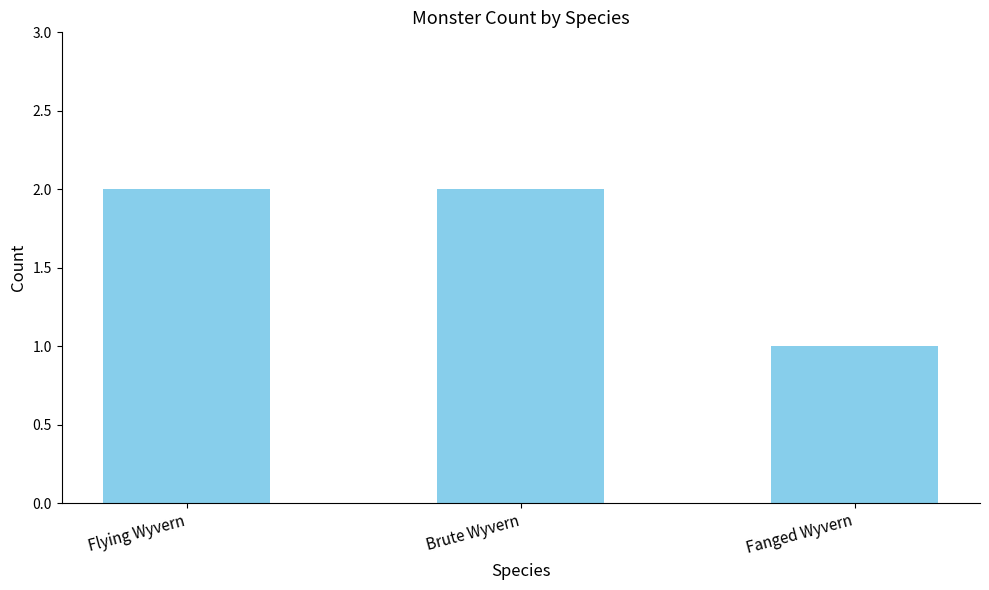

What is the sum of the values at Fanged Wyvern and Flying Wyvern?

3